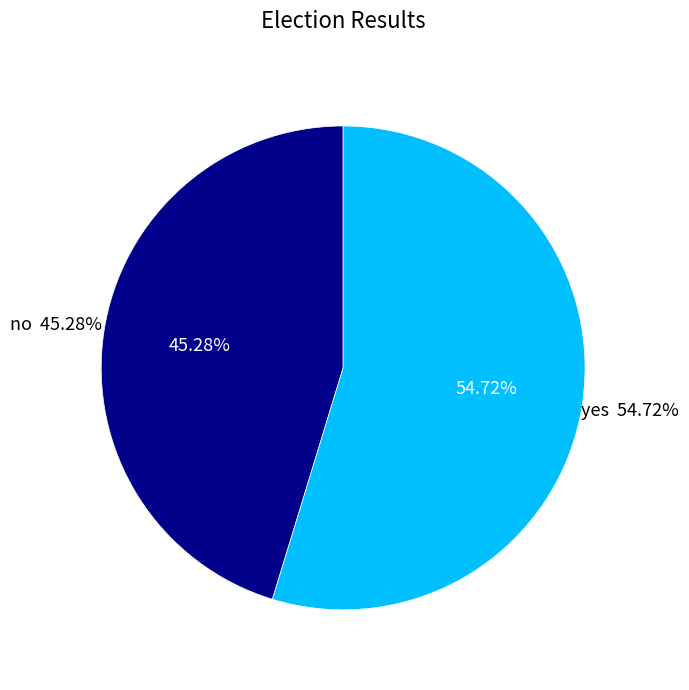

Combined, what portion of the pie is no and yes?

100.0%